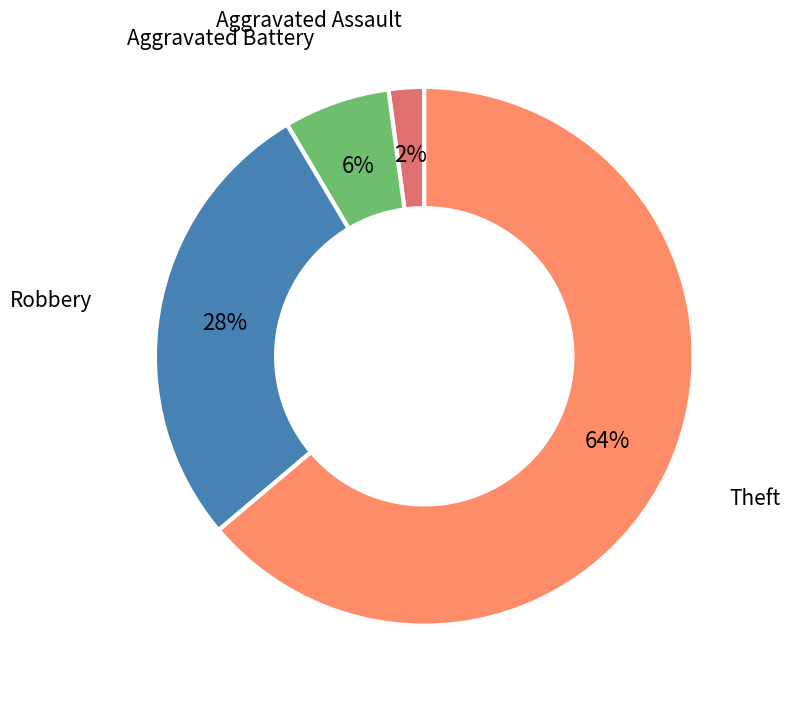

Which slice is the smallest?

Aggravated Assault